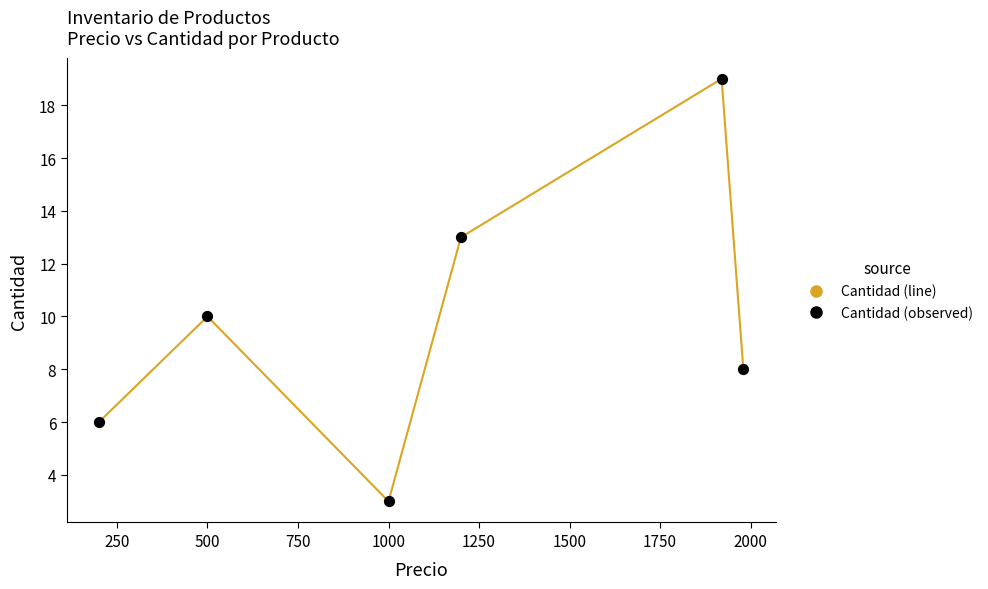

What is the minimum value shown in the chart?

3